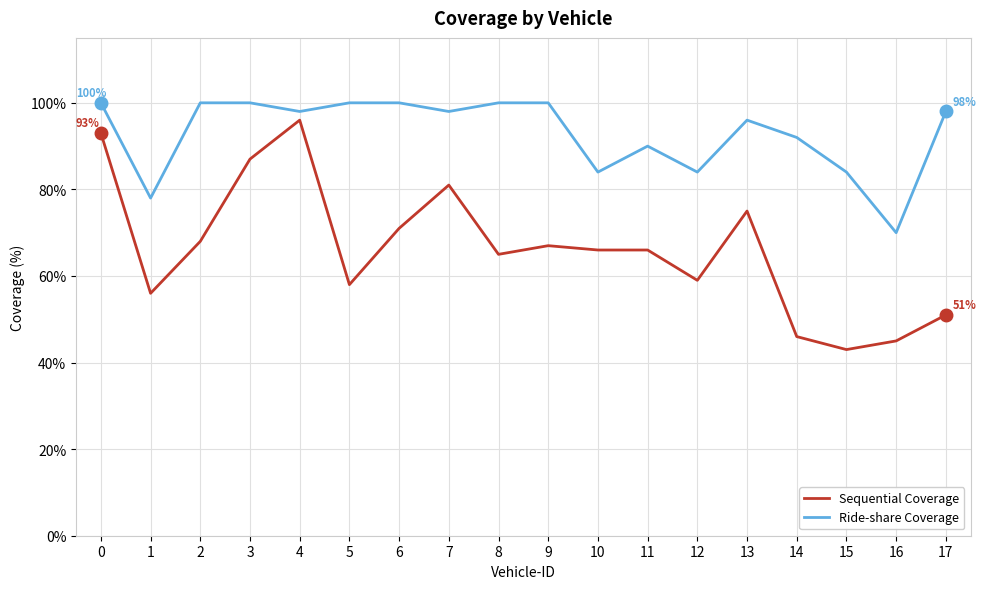

What is the average value of the Ride-share Coverage series?

93